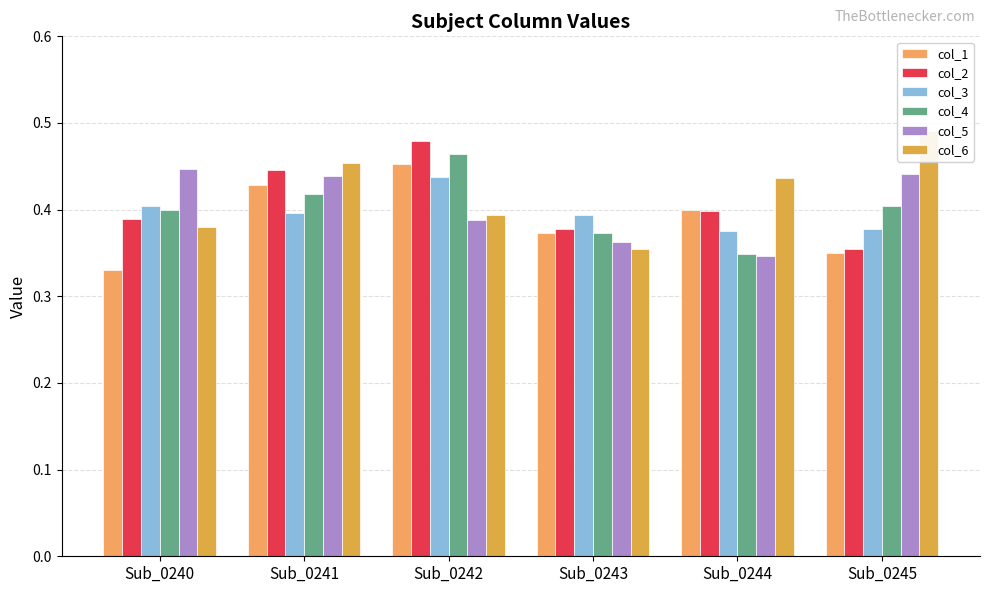

What is the maximum value for col_3?

0.4